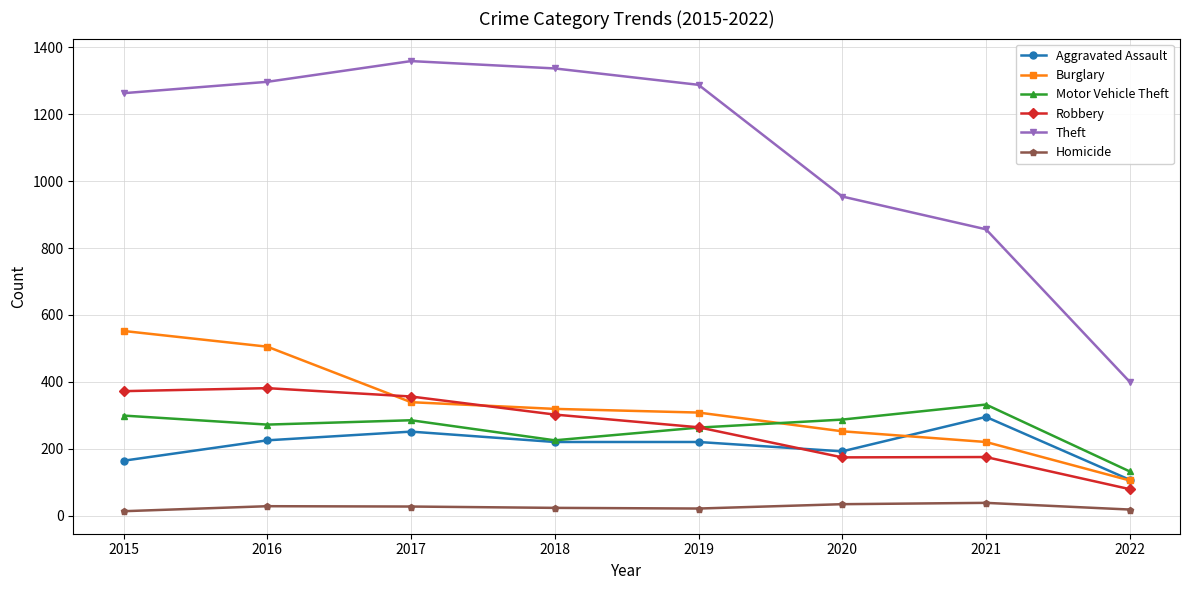

True or false: Robbery and Homicide cross at least once.

False